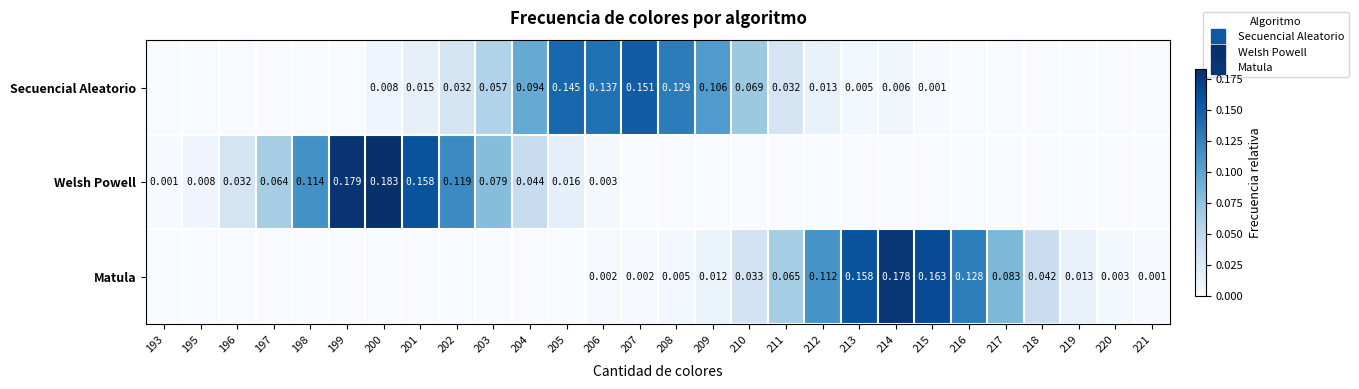

The Welsh Powell series shows 0.1 at 213. True or false?

False